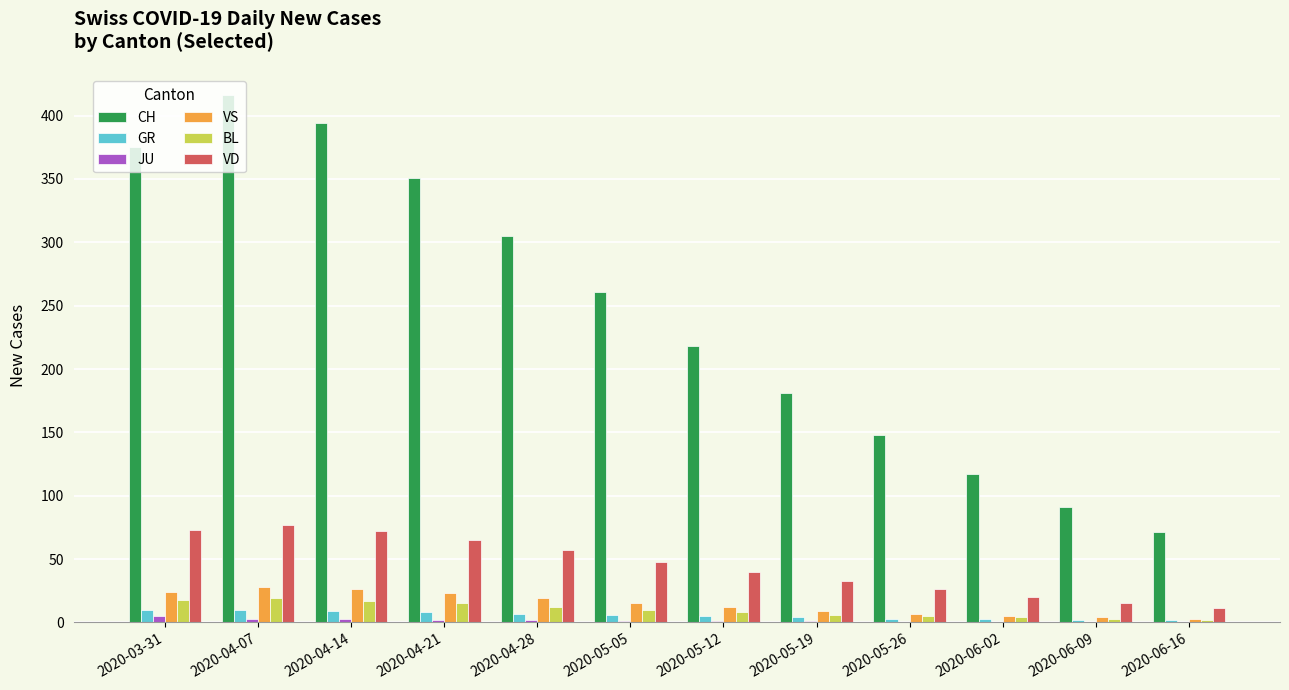

How many groups of bars are there?

12